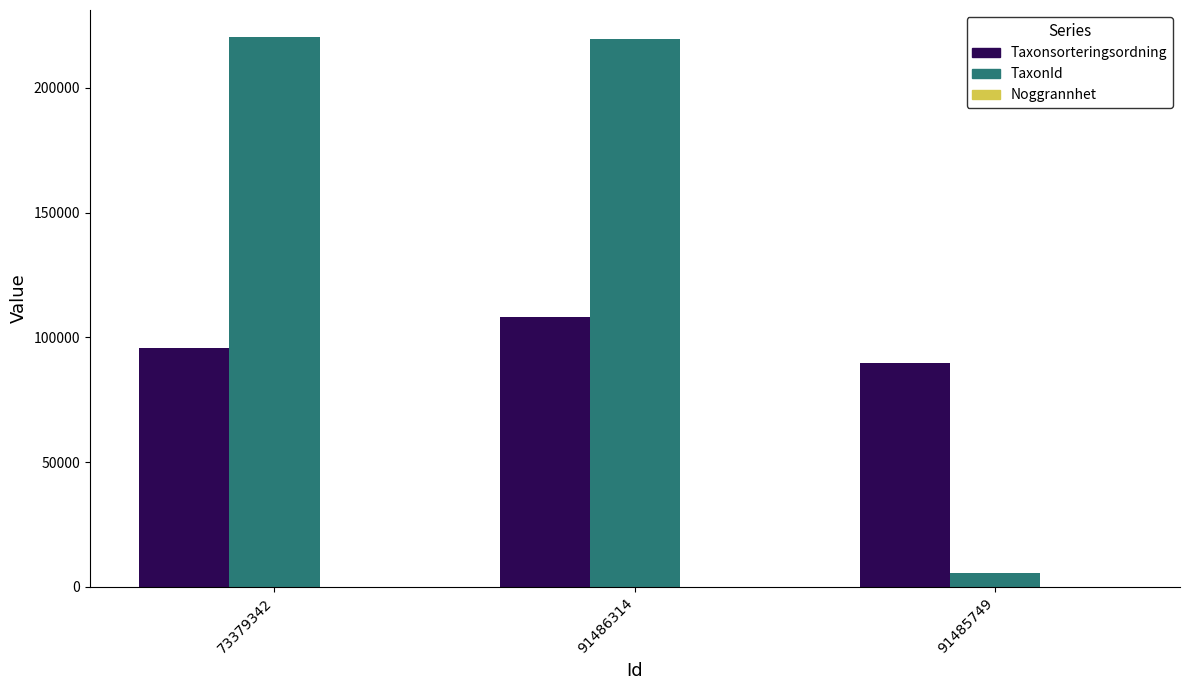

Between 91486314 and 91485749, which series saw the biggest shift?

TaxonId